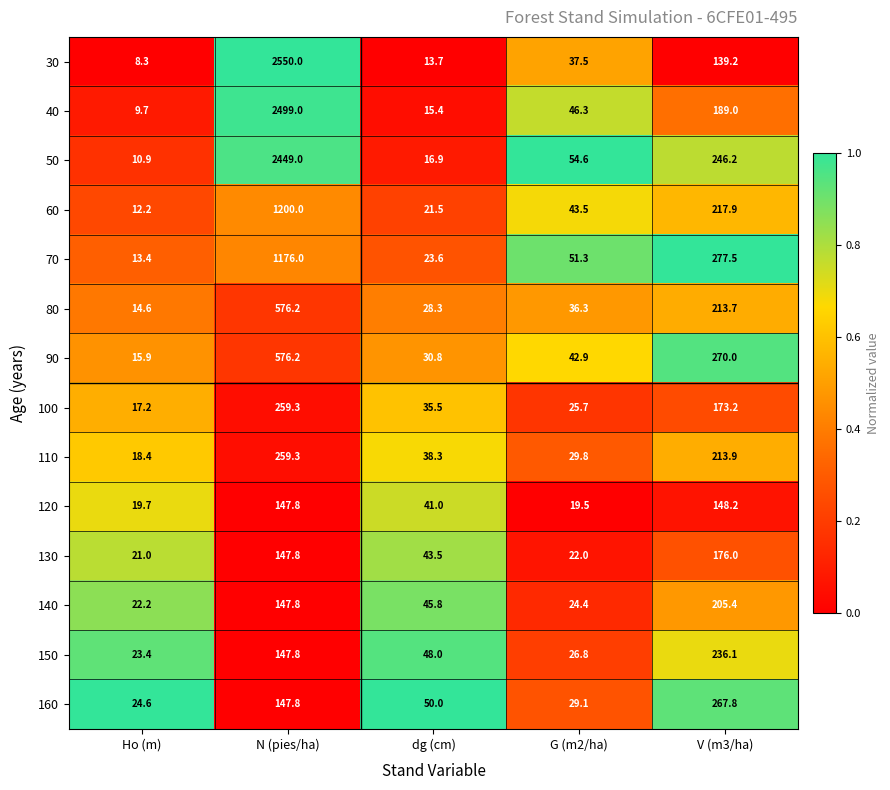

The value of 140 at dg (cm) is 45.8. True or false?

True